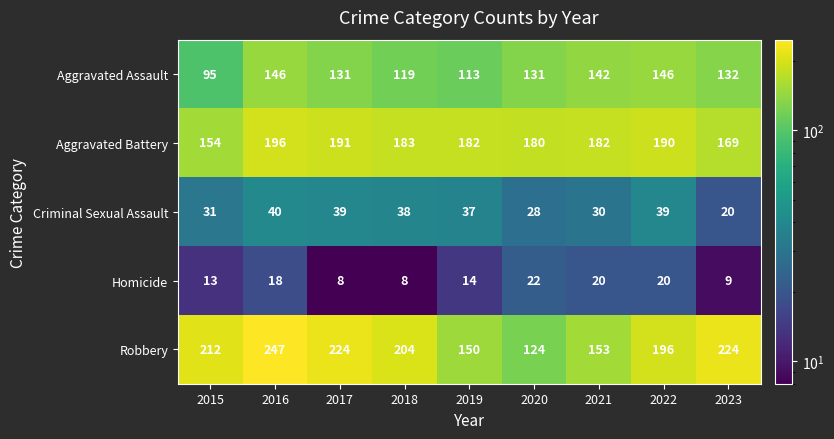

Count the number of data series in this chart.

5